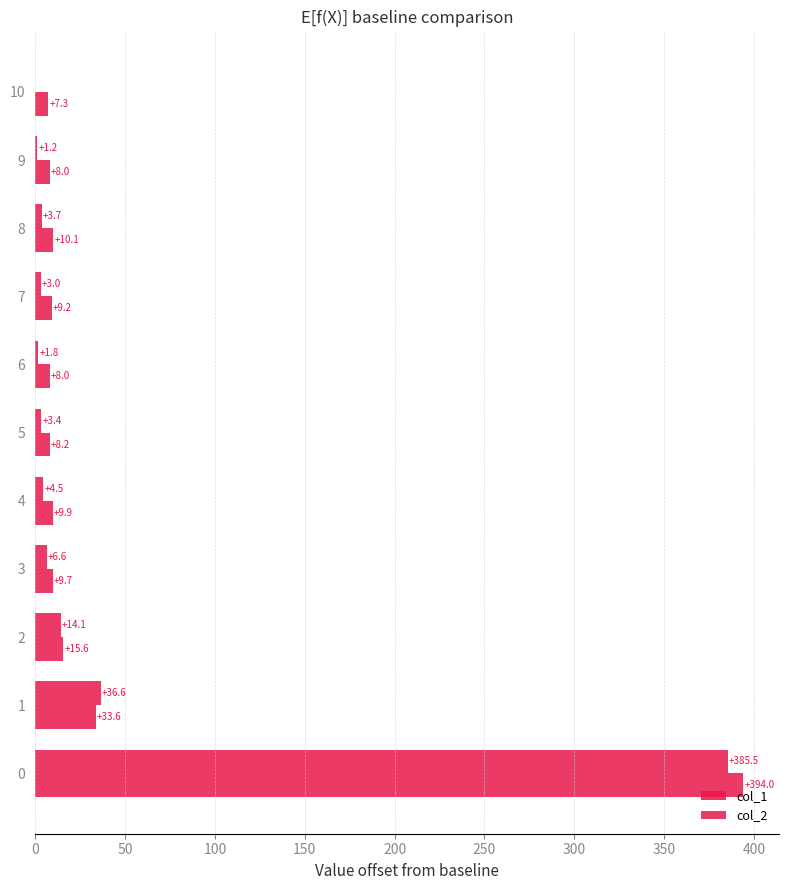

How many data points in col_1 are above 3?

8